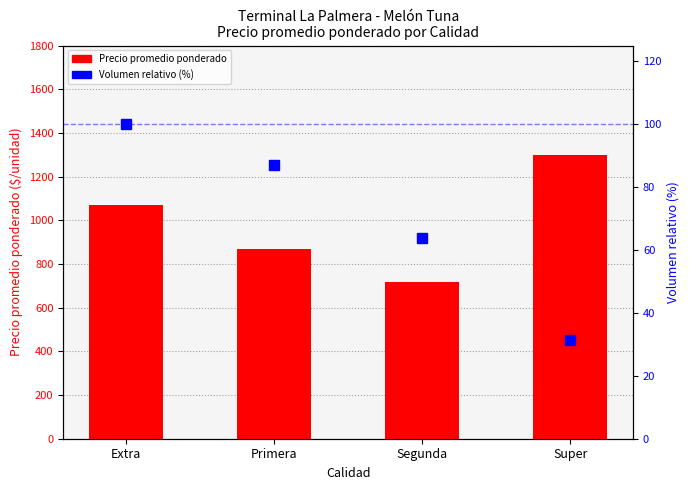

What is the label of the 3rd bar from the right?

Primera